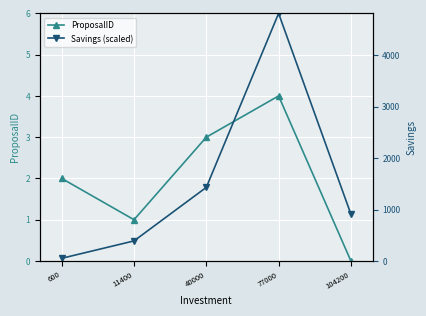

Count the number of categories in the chart.

5